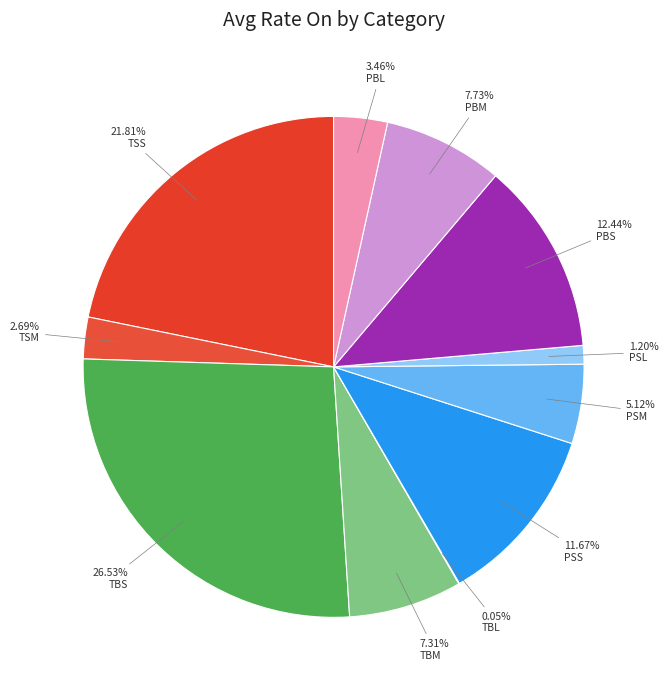

Which slice is the largest?

TBS